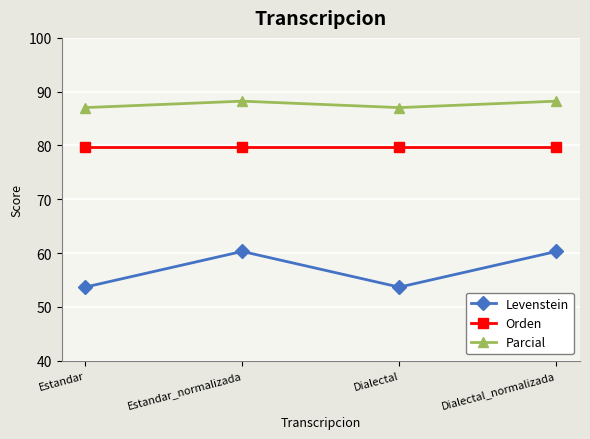

How many categories are shown in the chart?

4